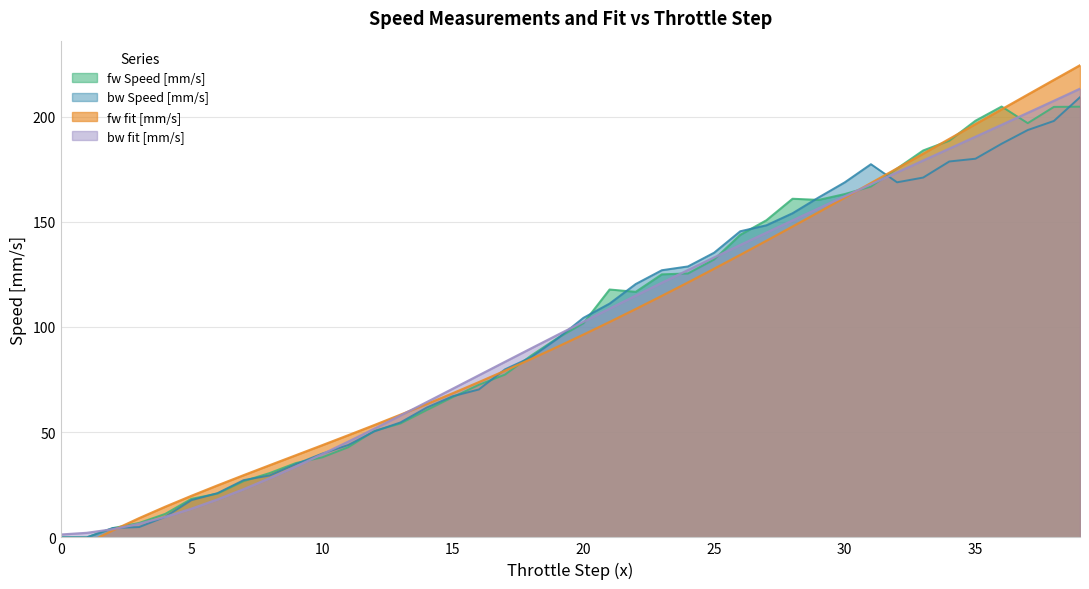

How many lines are shown in the chart?

4